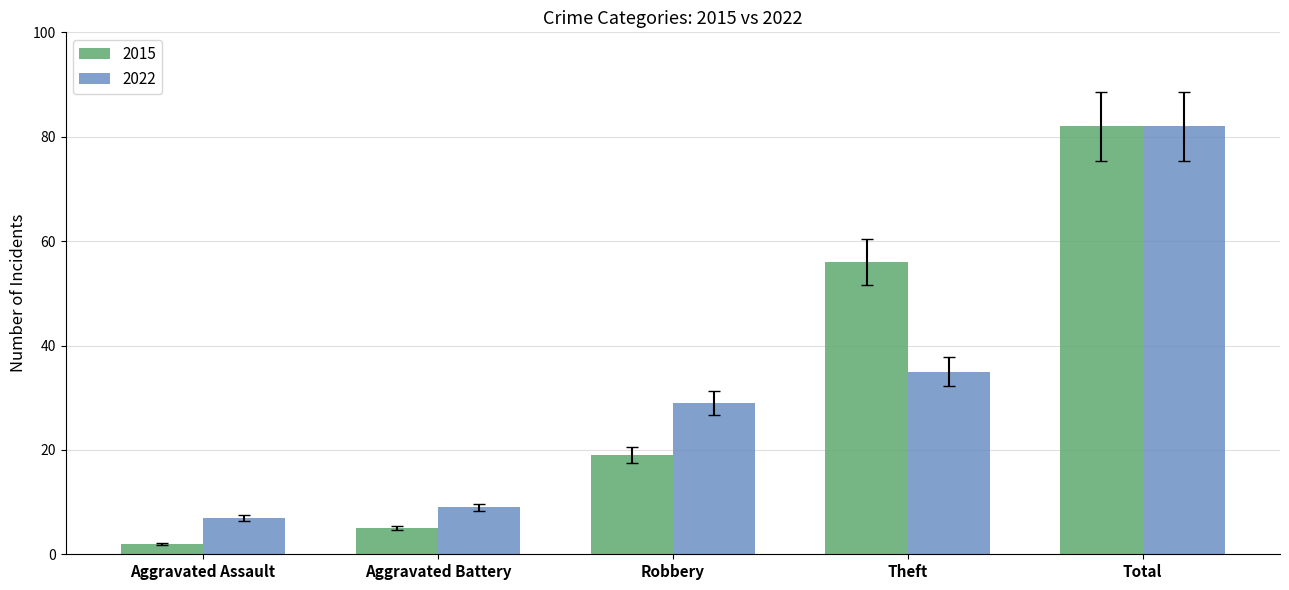

List the labels in order of 2015 value, smallest first.

Aggravated Assault, Aggravated Battery, Robbery, Theft, Total